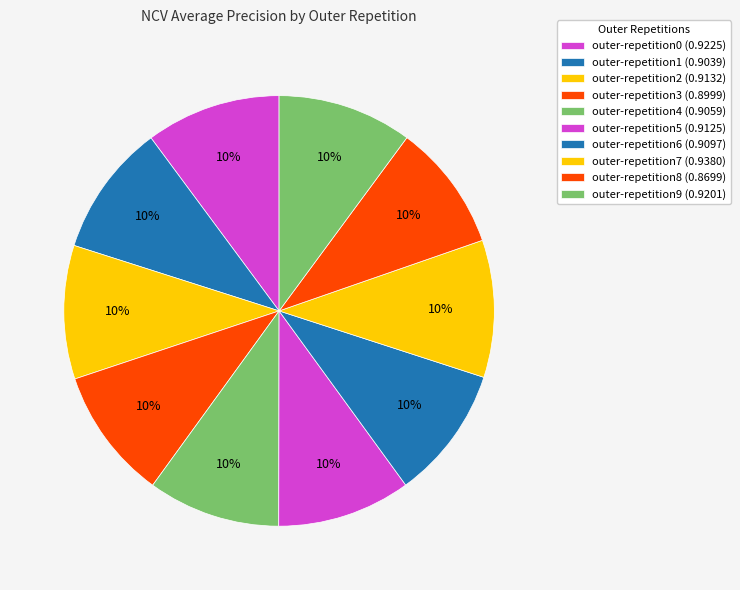

What percentage is the outer-repetition9 slice, to the nearest percent?

10%